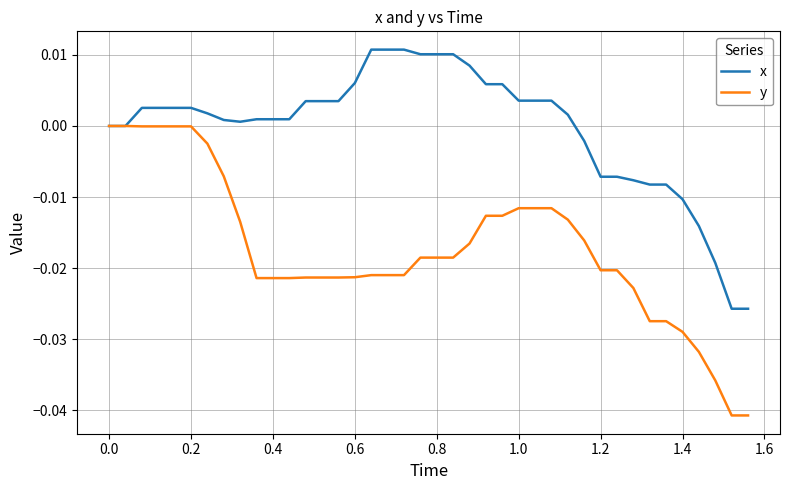

Which series has the largest total across all categories?

x